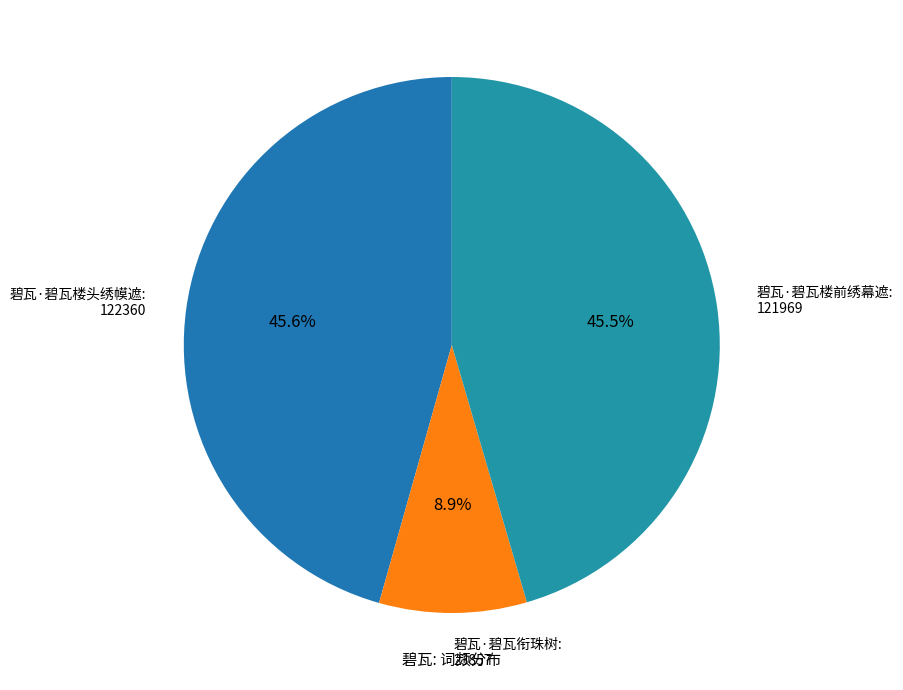

How many segments does this pie chart have?

3